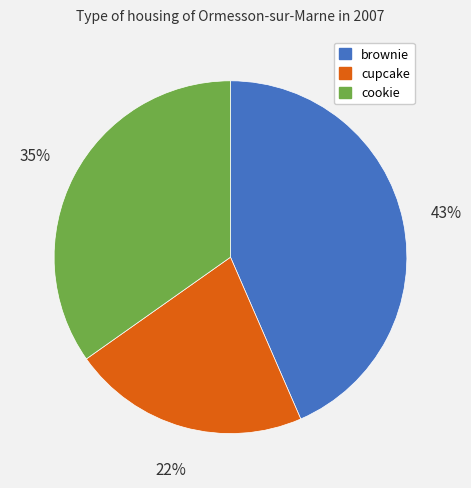

Rank the categories by value from lowest to highest.

cupcake, cookie, brownie